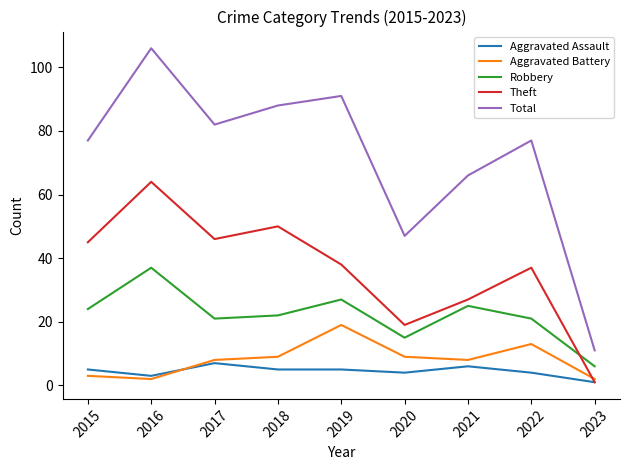

At how many categories does at least one series exceed 86?

3